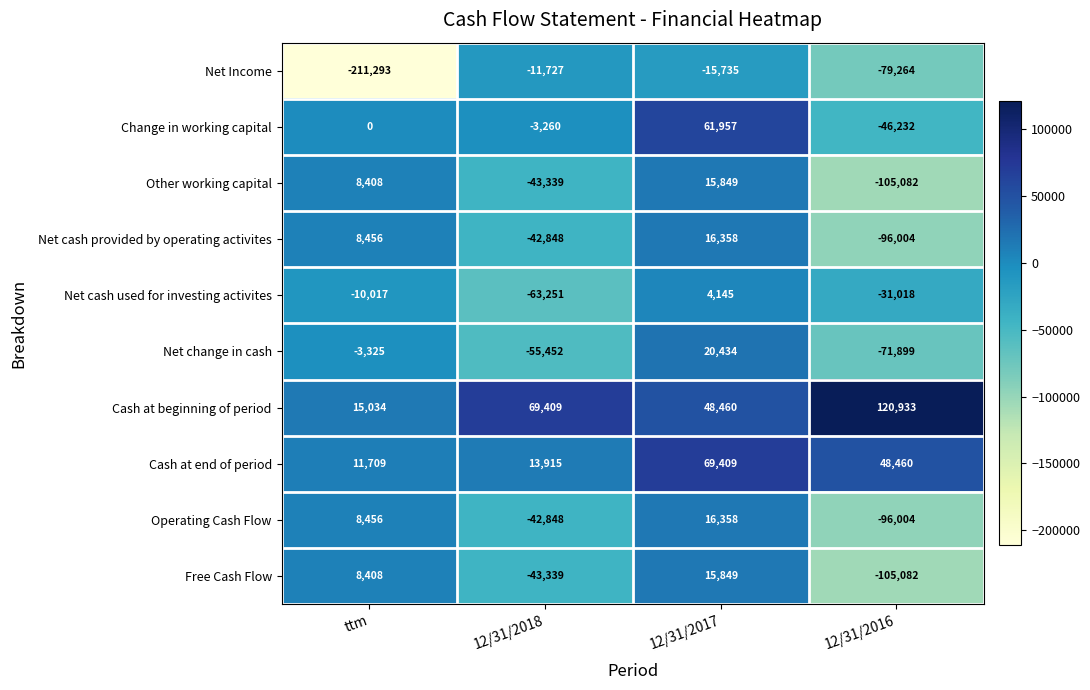

What is the difference between the second highest and second lowest values in the Change in working capital series?

3260